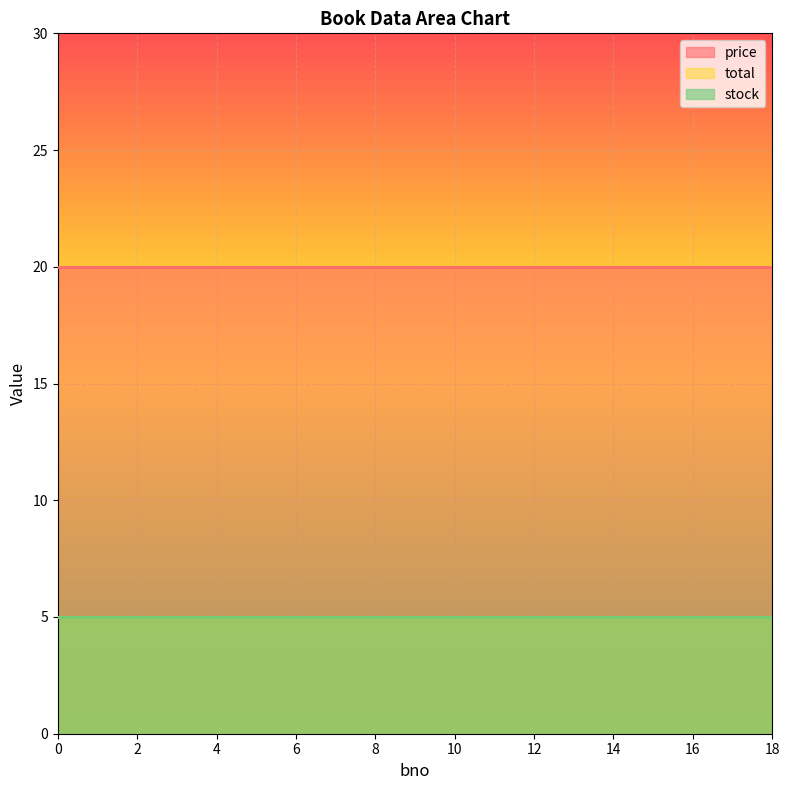

Count the number of data series in this chart.

3